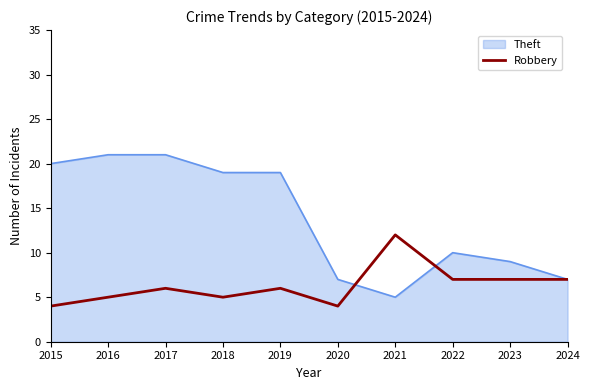

What is the smallest value displayed?

4